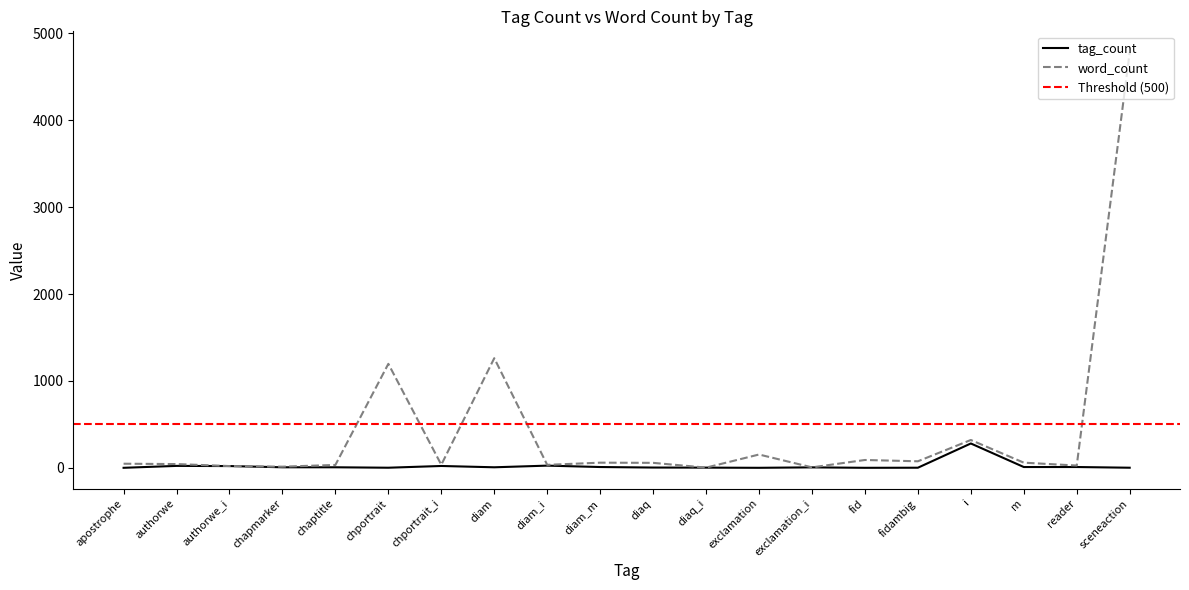

What is the label of the 11th point from the right?

diam_m